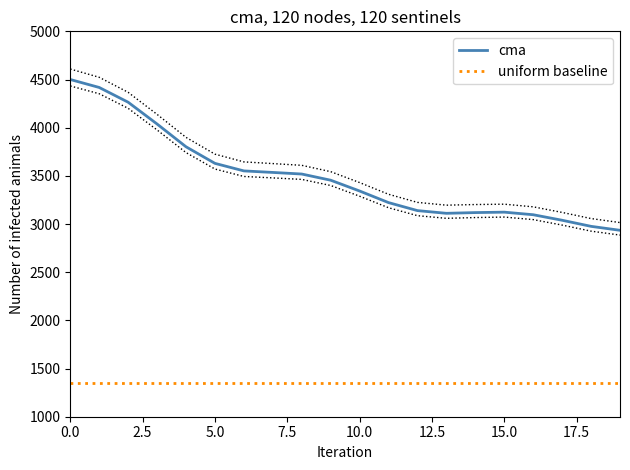

True or false: cma and uniform baseline cross at least once.

False